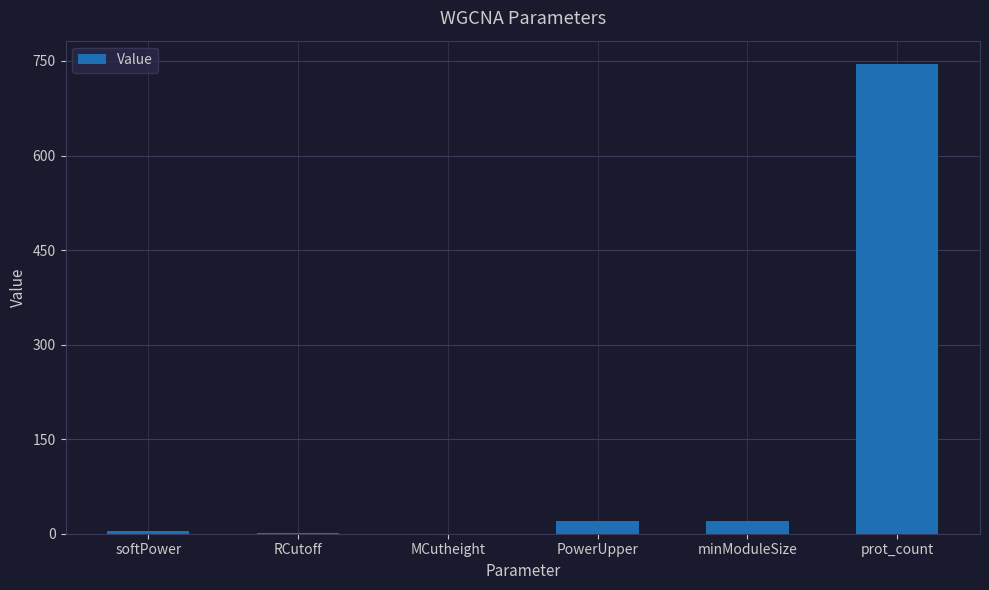

The chart shows a value of 745.0 at prot_count. True or false?

True